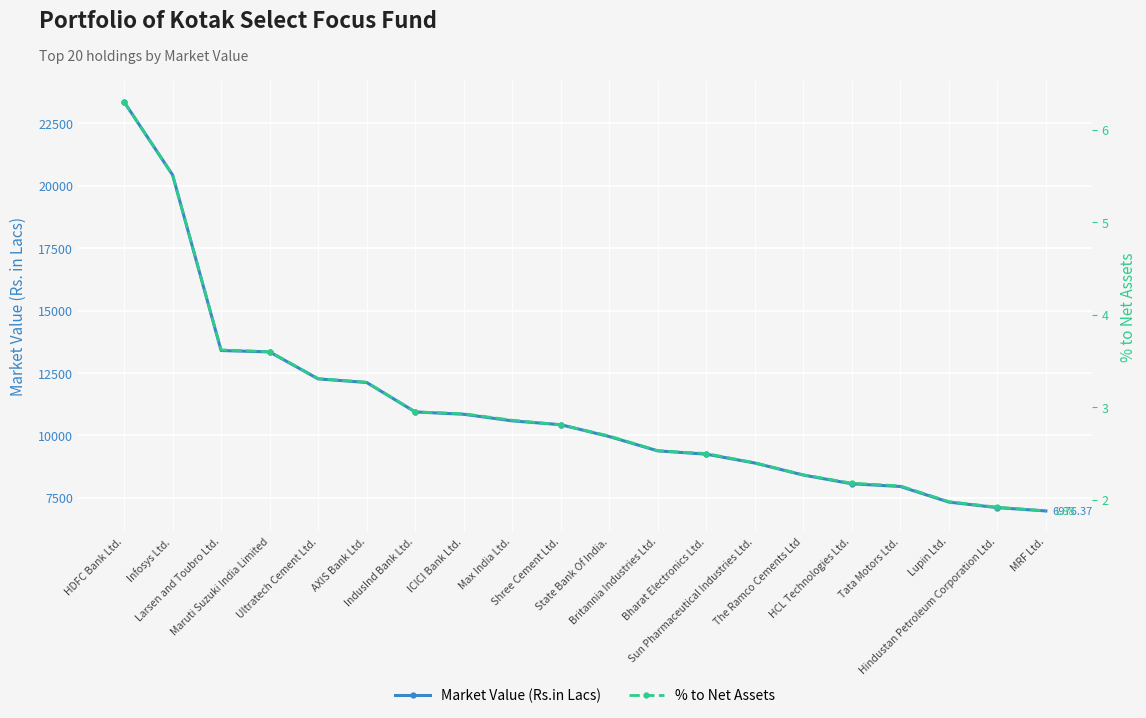

Reading right to left, what are all the values shown in this chart?

Market Value (Rs.in Lacs): MRF Ltd.=6976.4	Hindustan Petroleum Corporation Ltd.=7108.2	Lupin Ltd.=7329.8	Tata Motors Ltd.=7955.4	HCL Technologies Ltd.=8063.2	The Ramco Cements Ltd=8413.0	Sun Pharmaceutical Industries Ltd.=8895.5	Bharat Electronics Ltd.=9250.1	Britannia Industries Ltd.=9382.5	State Bank Of India.=9956.1	Shree Cement Ltd.=10431.2	Max India Ltd.=10585.0	ICICI Bank Ltd.=10849.0	IndusInd Bank Ltd.=10942.8	AXIS Bank Ltd.=12122.7	Ultratech Cement Ltd.=12265.9	Maruti Suzuki India Limited=13347.0	Larsen and Toubro Ltd.=13402.1	Infosys Ltd.=20438.1	HDFC Bank Ltd.=23366.5
% to Net Assets: MRF Ltd.=1.9	Hindustan Petroleum Corporation Ltd.=1.9	Lupin Ltd.=2.0	Tata Motors Ltd.=2.1	HCL Technologies Ltd.=2.2	The Ramco Cements Ltd=2.3	Sun Pharmaceutical Industries Ltd.=2.4	Bharat Electronics Ltd.=2.5	Britannia Industries Ltd.=2.5	State Bank Of India.=2.7	Shree Cement Ltd.=2.8	Max India Ltd.=2.9	ICICI Bank Ltd.=2.9	IndusInd Bank Ltd.=3.0	AXIS Bank Ltd.=3.3	Ultratech Cement Ltd.=3.3	Maruti Suzuki India Limited=3.6	Larsen and Toubro Ltd.=3.6	Infosys Ltd.=5.5	HDFC Bank Ltd.=6.3